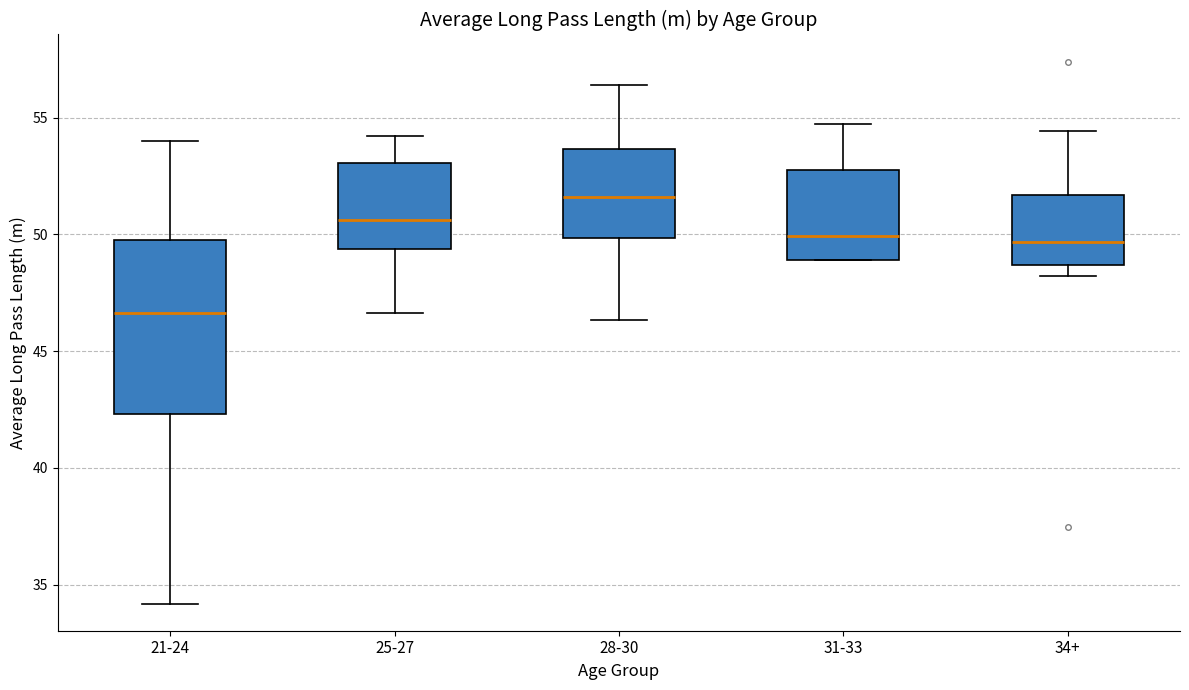

Comparing the boxes themselves (not the whiskers), which one is the tallest?

21-24